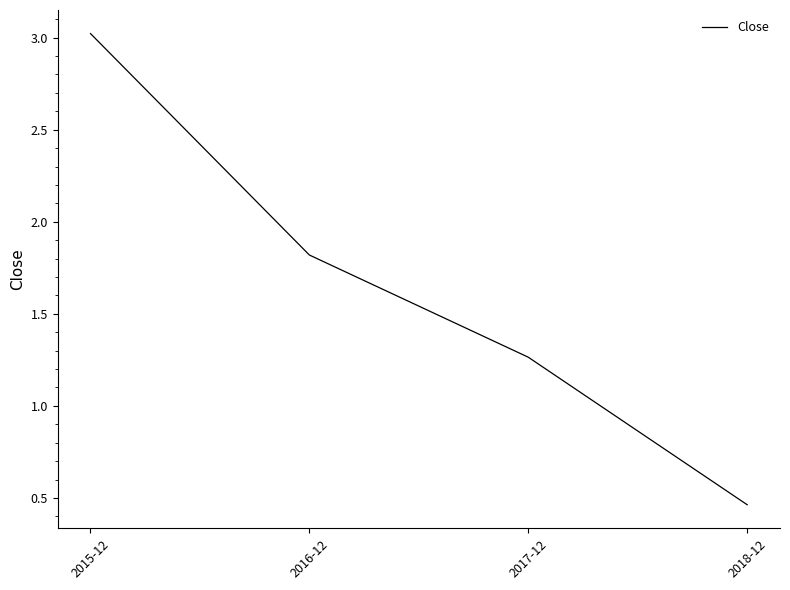

List the labels in order of value, largest first.

2015-12, 2016-12, 2017-12, 2018-12